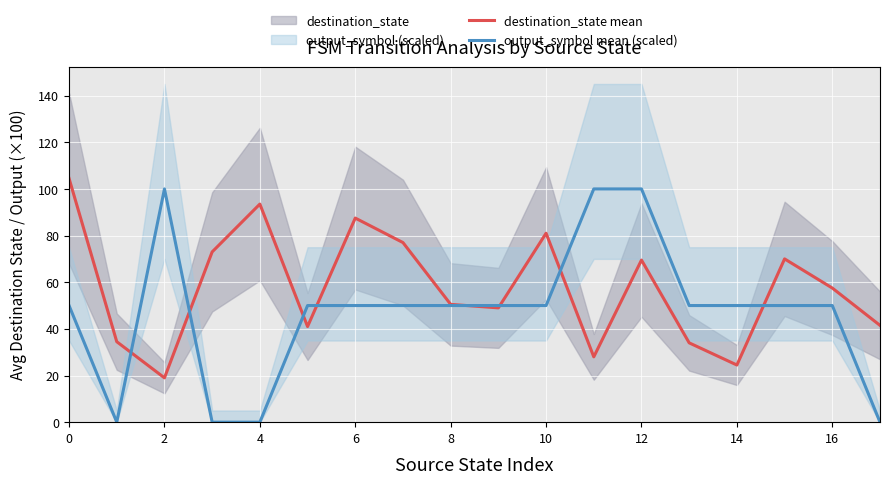

What is the highest value of the output_symbol mean (scaled) series?

100.0